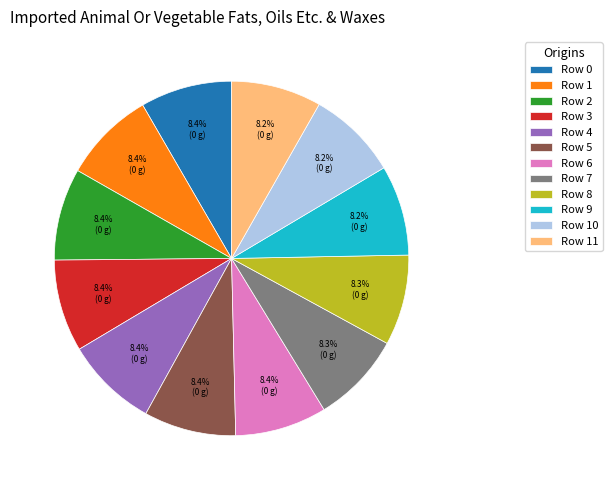

To the nearest percent, what portion does Row 7 represent?

8%